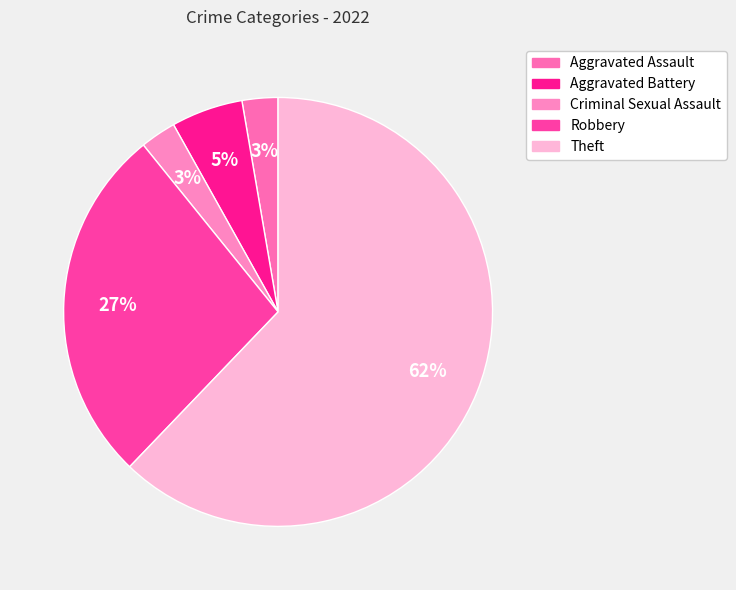

What percentage is the Aggravated Battery slice, to the nearest percent?

5%